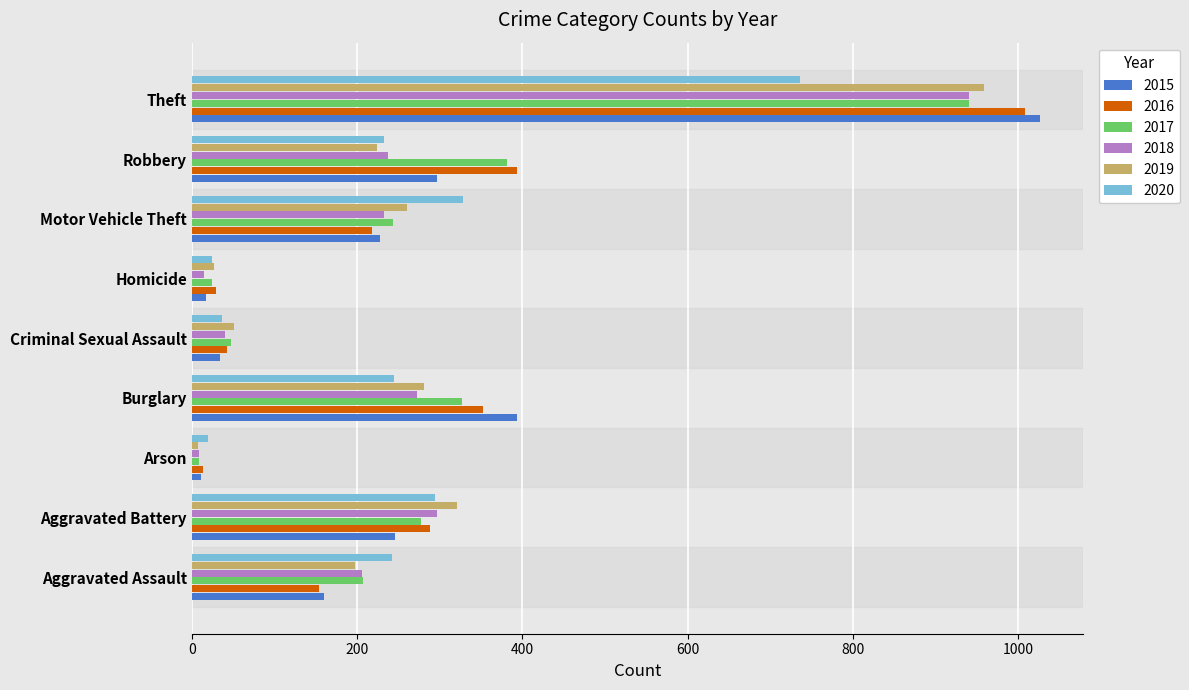

Which series changed the most between Aggravated Assault and Theft?

2015